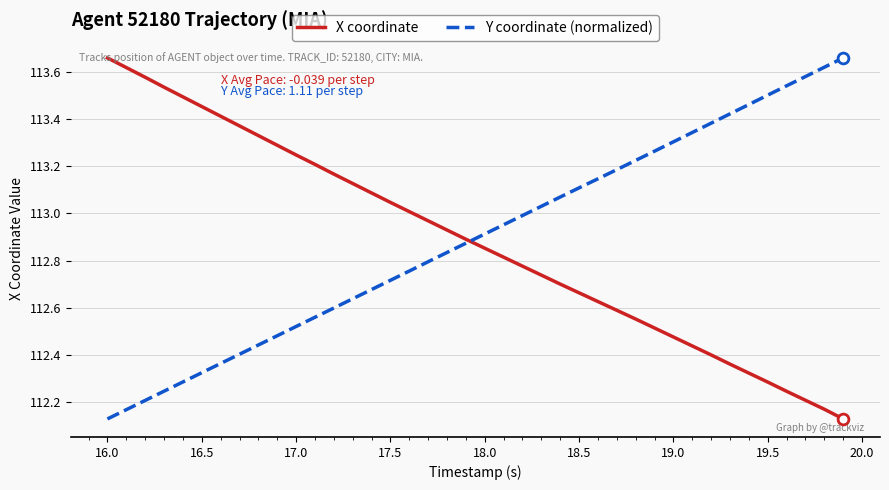

At how many categories does at least one series exceed 113?

34